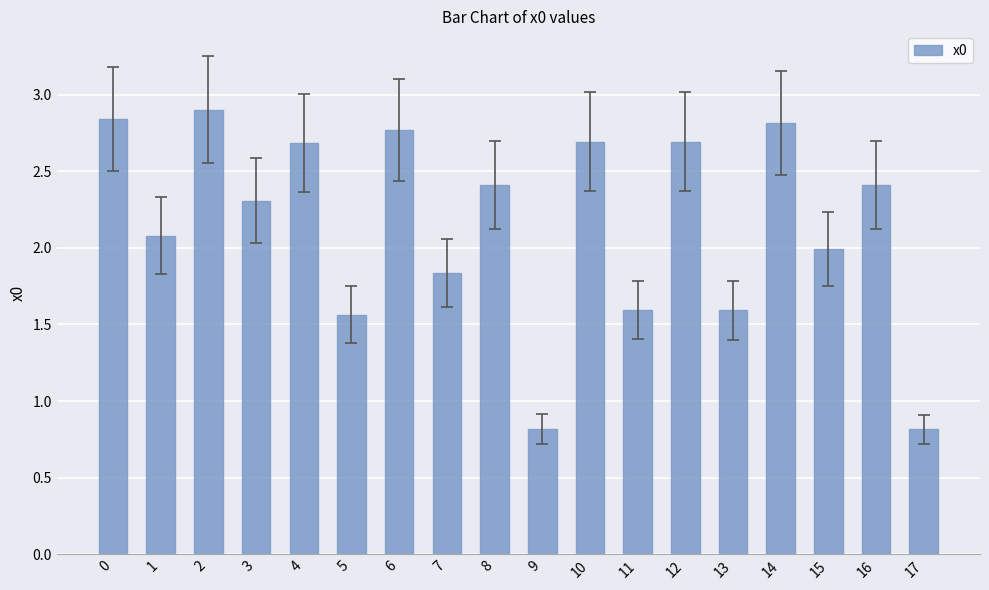

What is the value of the 16th bar from the left?

2.0